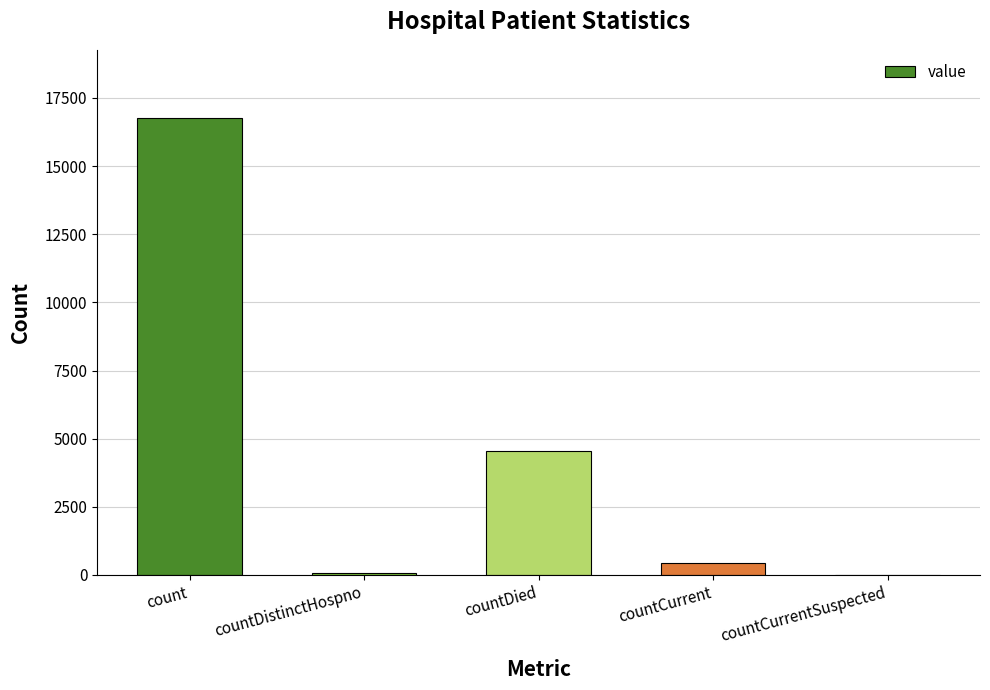

How many distinct data groups are displayed?

1